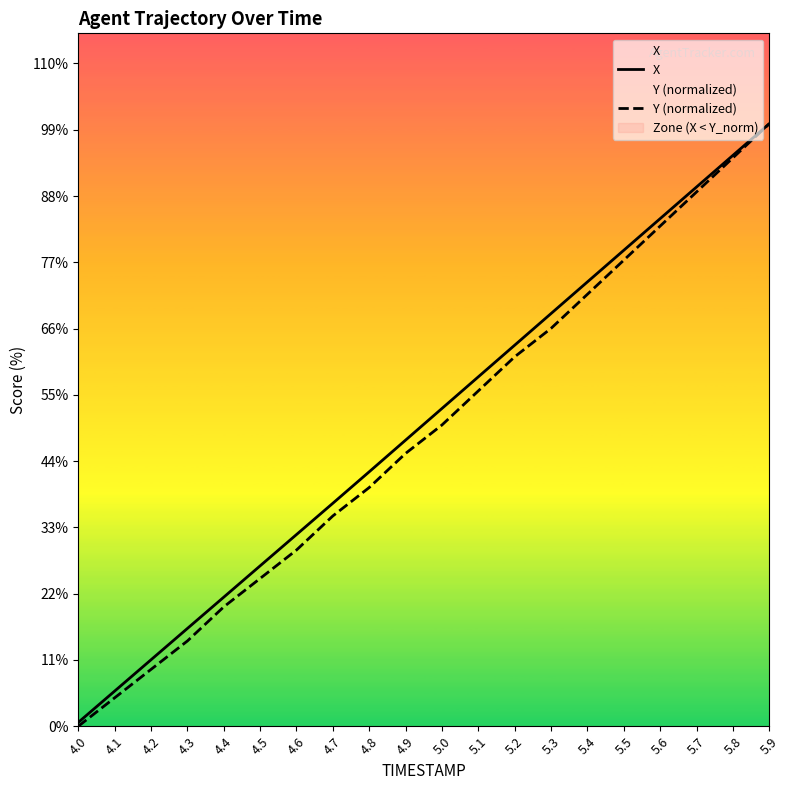

Which has a higher value, 5.8 or 5.5?

5.8